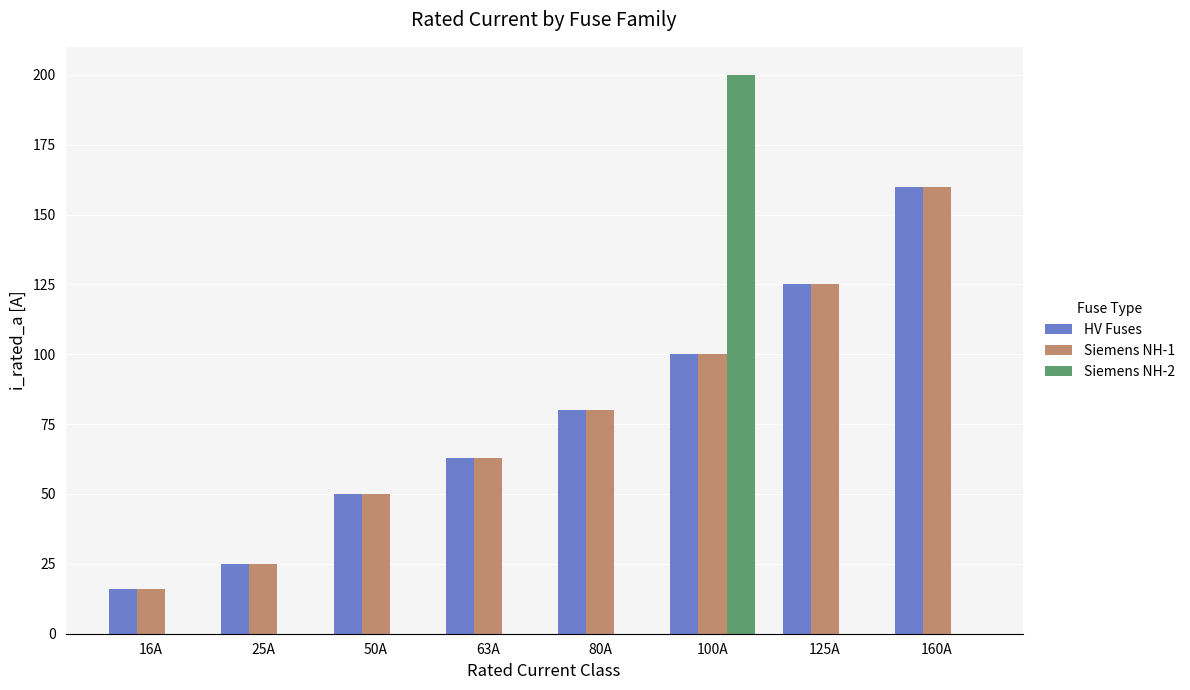

Which label corresponds to the largest value in the chart?

100A